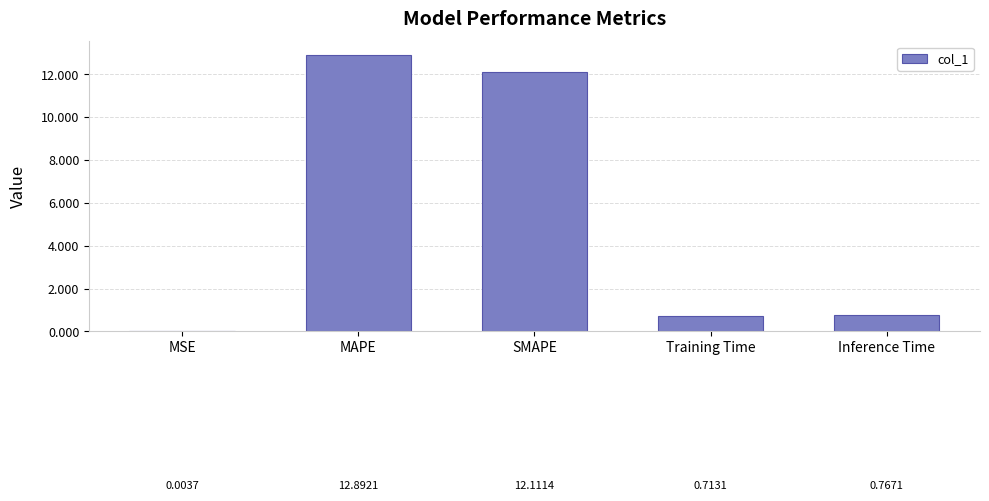

The chart shows a value of 0.8 at Inference Time. True or false?

True